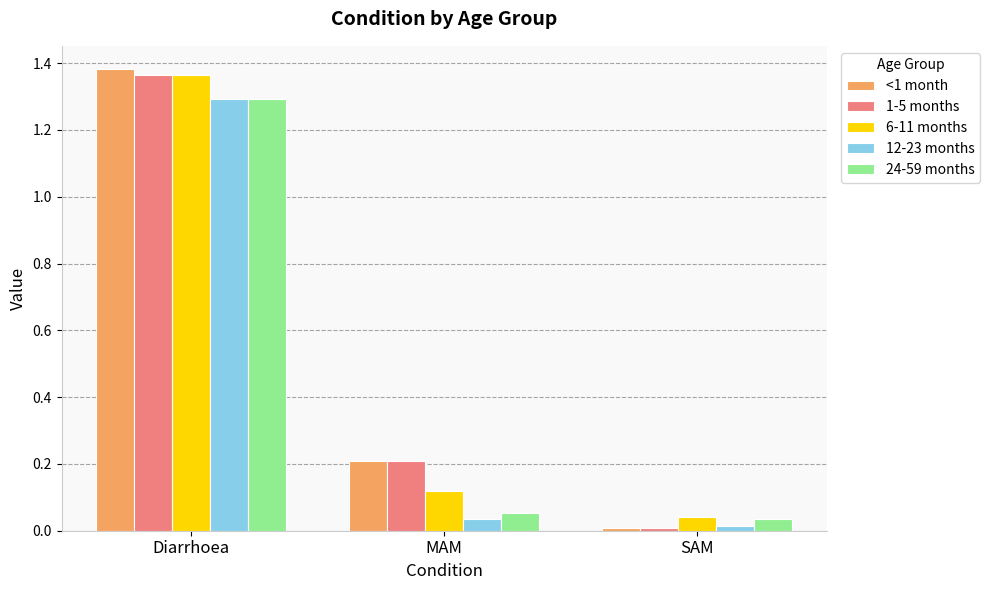

How many bars are there in each group?

5